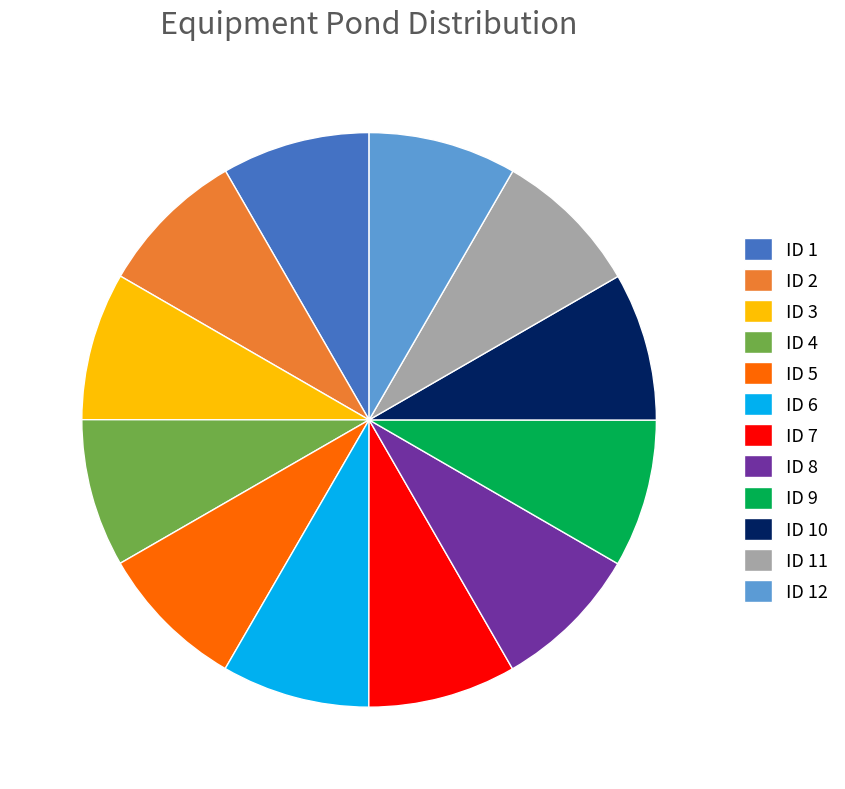

Is ID 10 the majority of the pie?

No